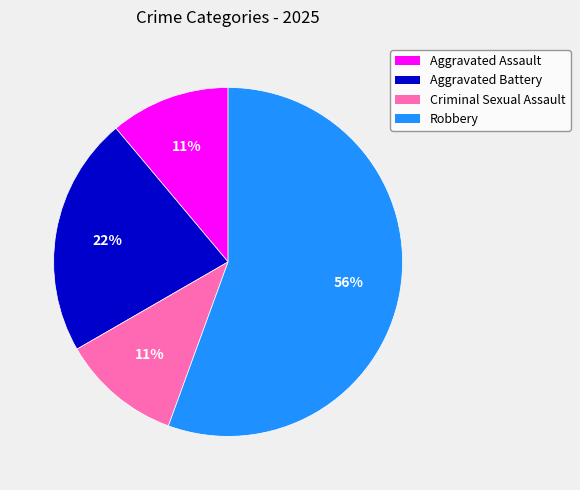

What percentage is the Criminal Sexual Assault slice, to the nearest percent?

11%